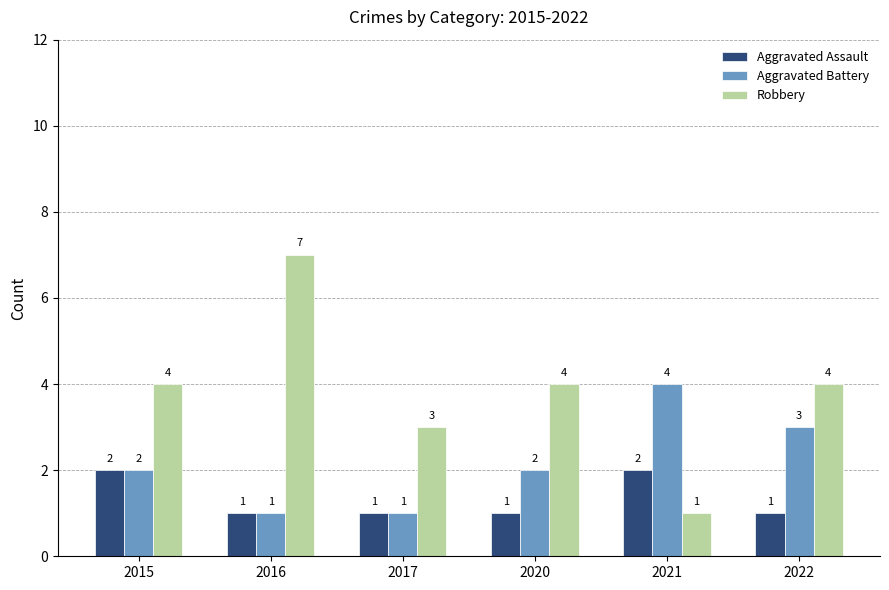

What is the value of the Aggravated Battery bar at the 3rd from the left?

1